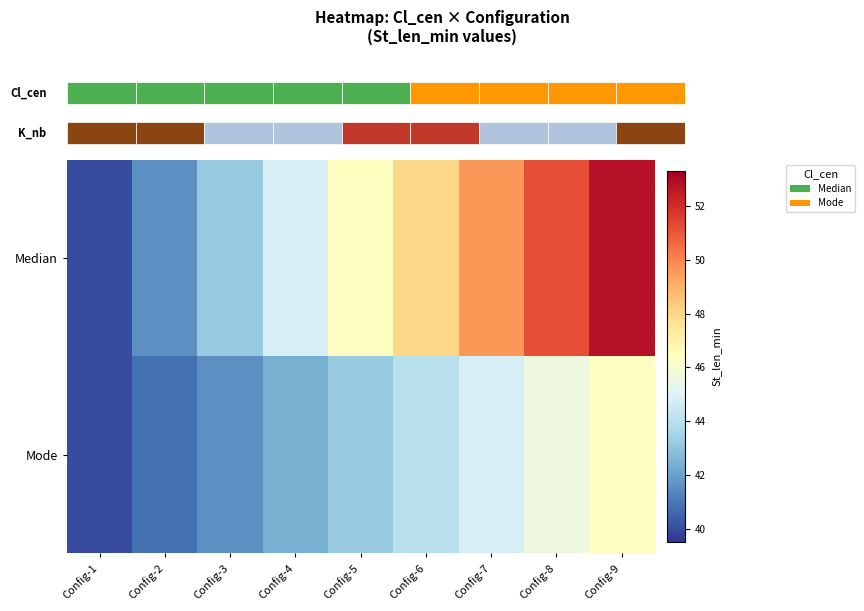

Which series has the largest total across all categories?

Median